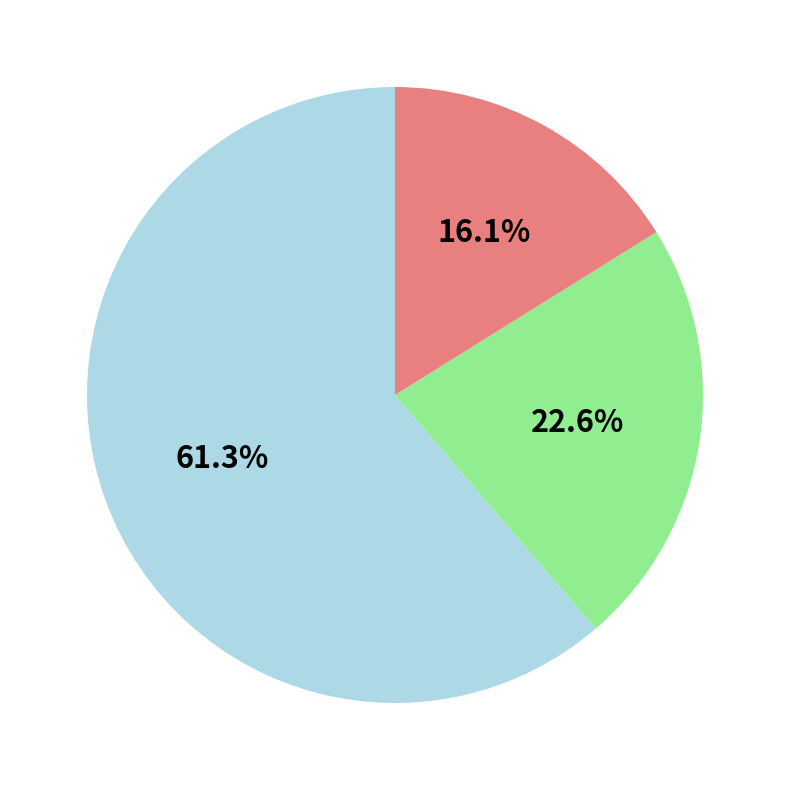

Is there any slice that represents more than half of the pie?

Yes